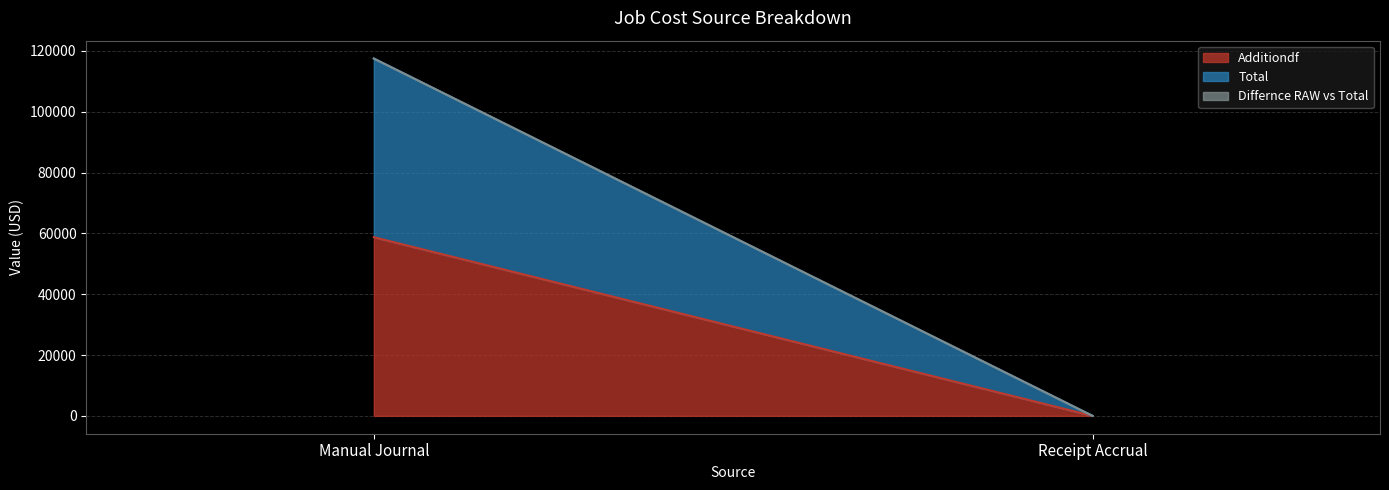

List the labels in order of Additiondf value, largest first.

Manual Journal, Receipt Accrual